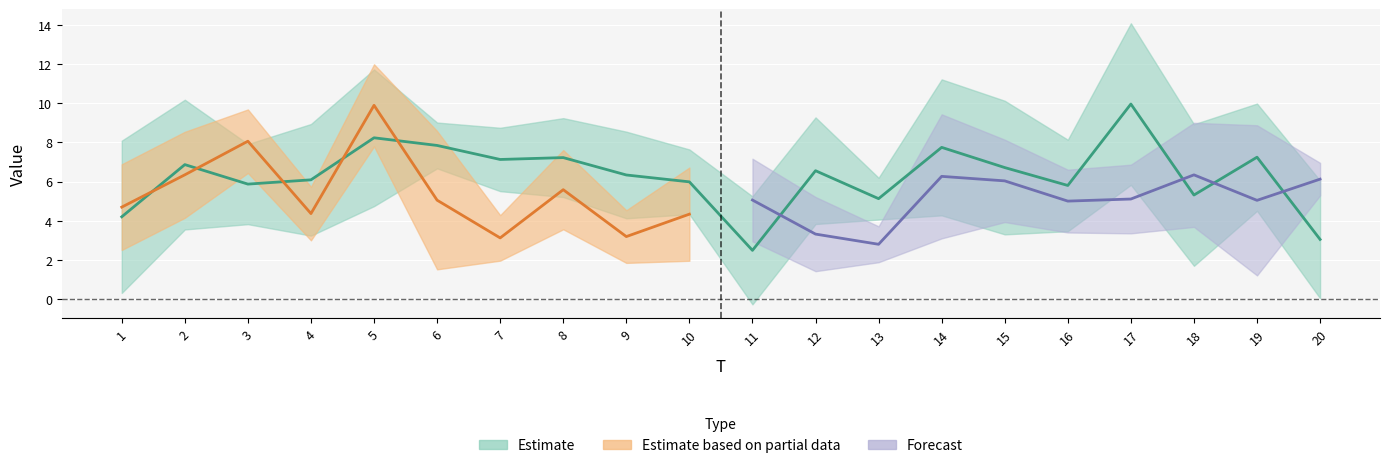

Which has a higher value, 18 or 9?

9